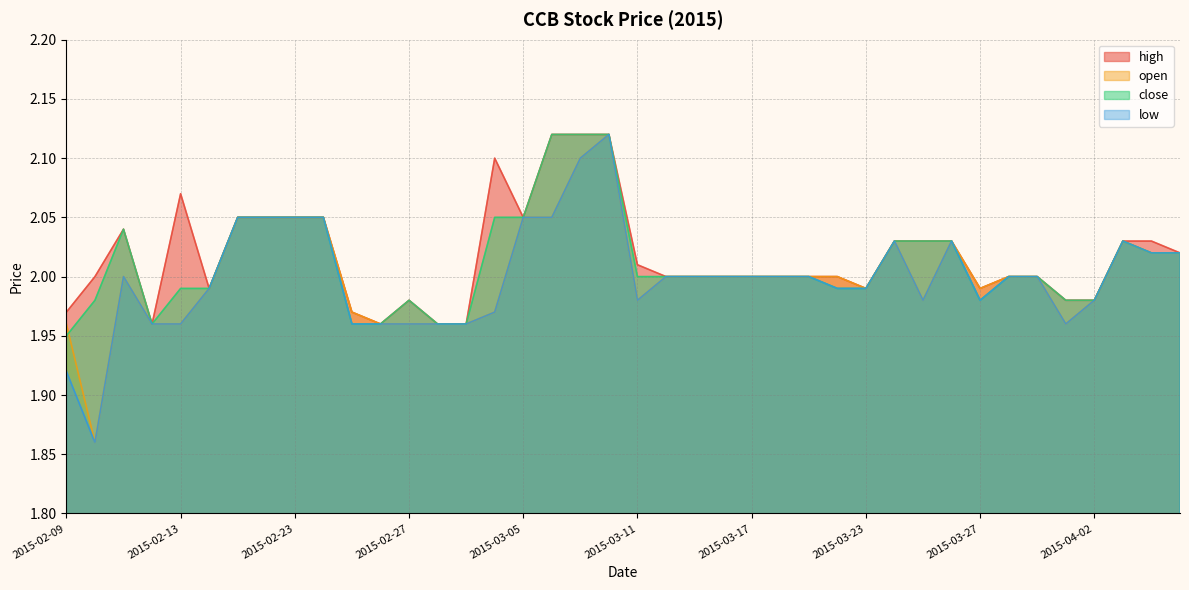

Read the high value at 2015-04-01.

2.0